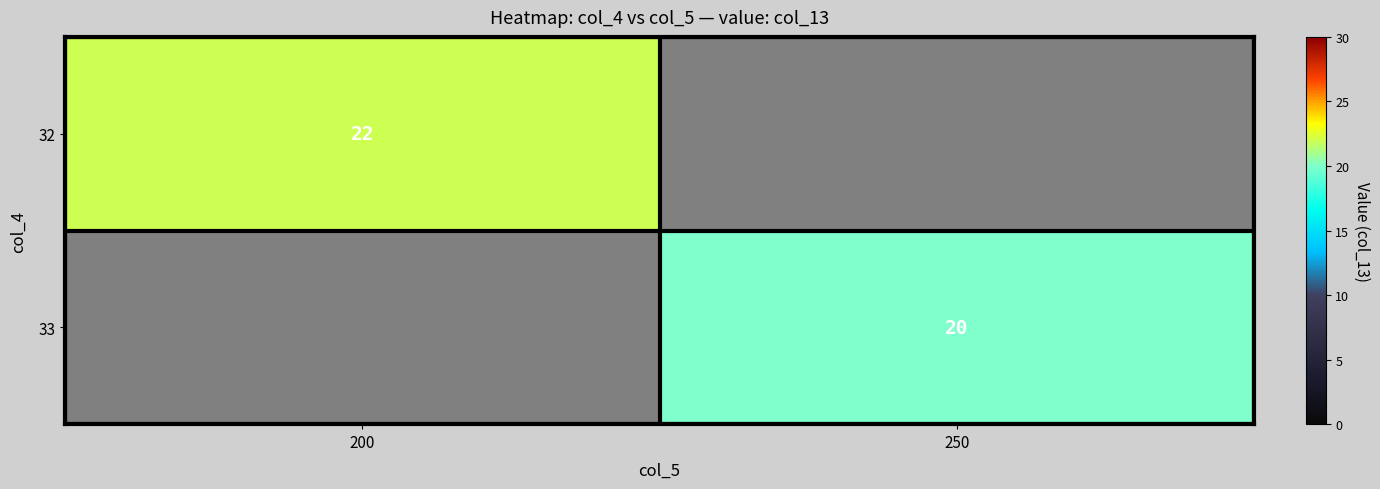

The 32 series shows 22 at 200. True or false?

True